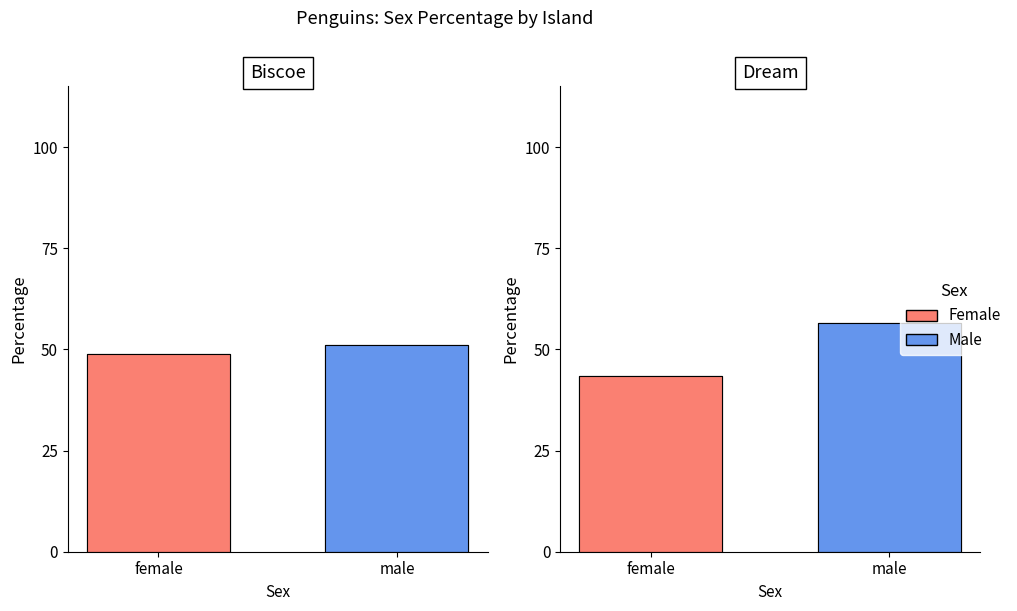

At which category does the chart reach its peak across all series?

male